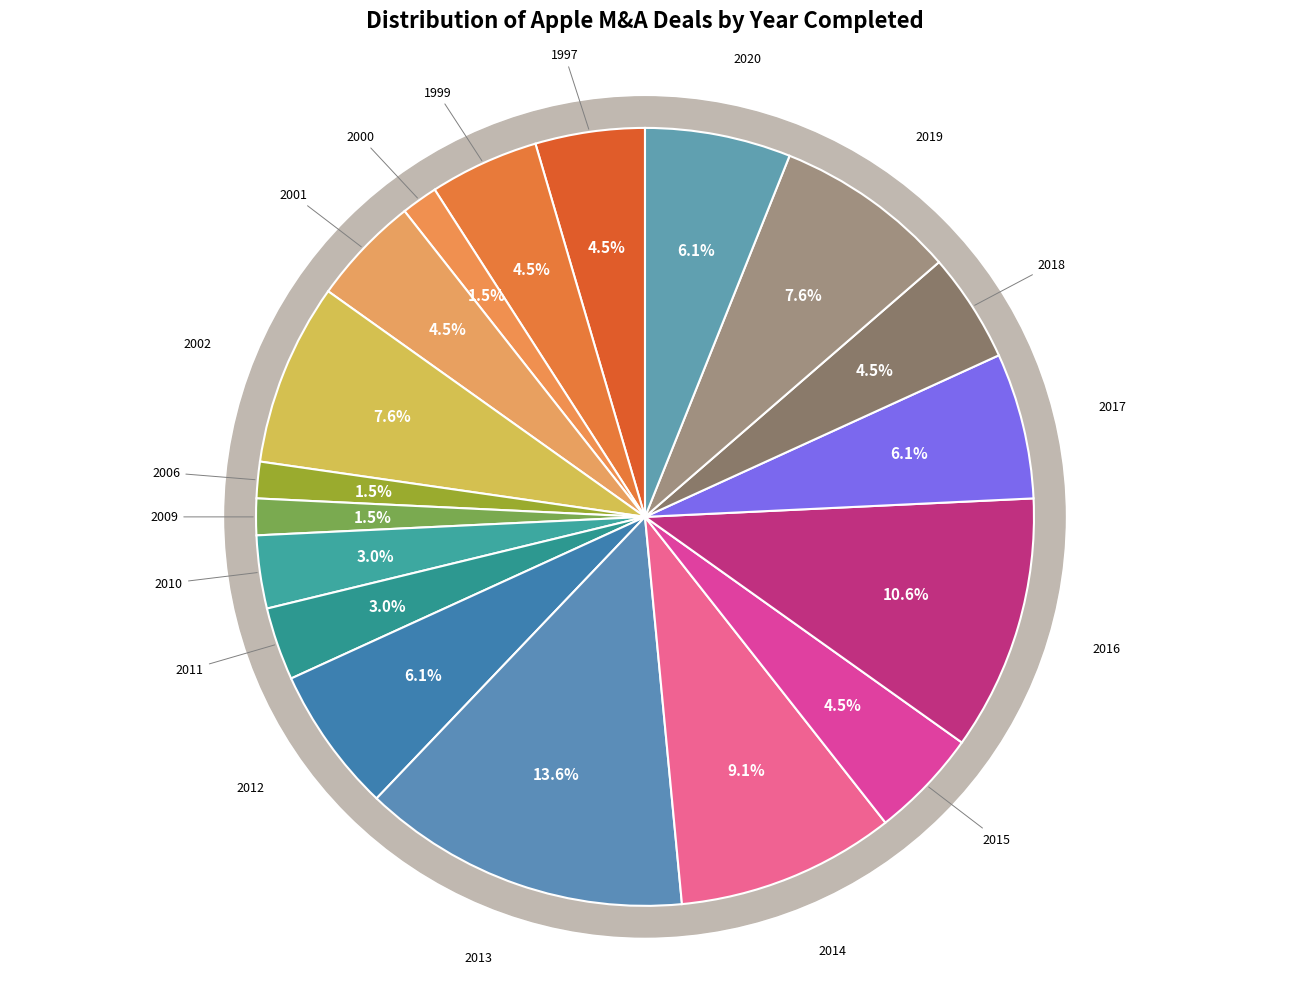

To the nearest percent, what percentage of the pie is 2019?

8%